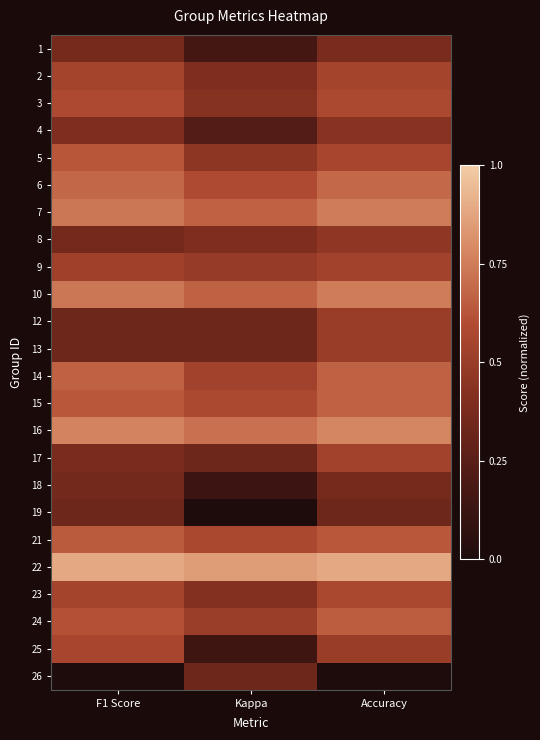

Reading left to right, list all the values displayed in this chart.

1: F1 Score=0.4	Kappa=0.2	Accuracy=0.4
2: F1 Score=0.5	Kappa=0.4	Accuracy=0.5
3: F1 Score=0.6	Kappa=0.4	Accuracy=0.6
4: F1 Score=0.4	Kappa=0.2	Accuracy=0.4
5: F1 Score=0.6	Kappa=0.5	Accuracy=0.6
6: F1 Score=0.7	Kappa=0.6	Accuracy=0.7
7: F1 Score=0.7	Kappa=0.7	Accuracy=0.8
8: F1 Score=0.4	Kappa=0.4	Accuracy=0.5
9: F1 Score=0.5	Kappa=0.5	Accuracy=0.5
10: F1 Score=0.7	Kappa=0.7	Accuracy=0.8
12: F1 Score=0.3	Kappa=0.3	Accuracy=0.5
13: F1 Score=0.3	Kappa=0.3	Accuracy=0.5
14: F1 Score=0.7	Kappa=0.5	Accuracy=0.7
15: F1 Score=0.6	Kappa=0.6	Accuracy=0.7
16: F1 Score=0.8	Kappa=0.7	Accuracy=0.8
17: F1 Score=0.4	Kappa=0.3	Accuracy=0.5
18: F1 Score=0.4	Kappa=0.1	Accuracy=0.4
19: F1 Score=0.3	Kappa=0.0	Accuracy=0.3
21: F1 Score=0.6	Kappa=0.6	Accuracy=0.6
22: F1 Score=0.9	Kappa=0.9	Accuracy=0.9
23: F1 Score=0.5	Kappa=0.4	Accuracy=0.6
24: F1 Score=0.6	Kappa=0.5	Accuracy=0.7
25: F1 Score=0.6	Kappa=0.1	Accuracy=0.5
26: F1 Score=0.0	Kappa=0.3	Accuracy=0.0